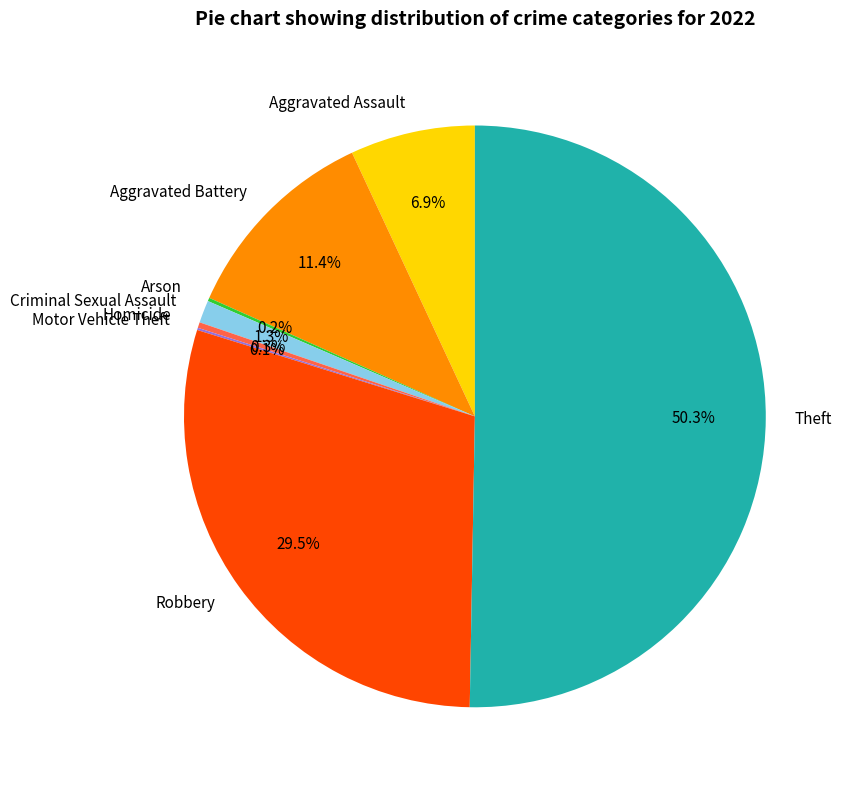

The Criminal Sexual Assault slice represents 1% of the pie. True or false?

True